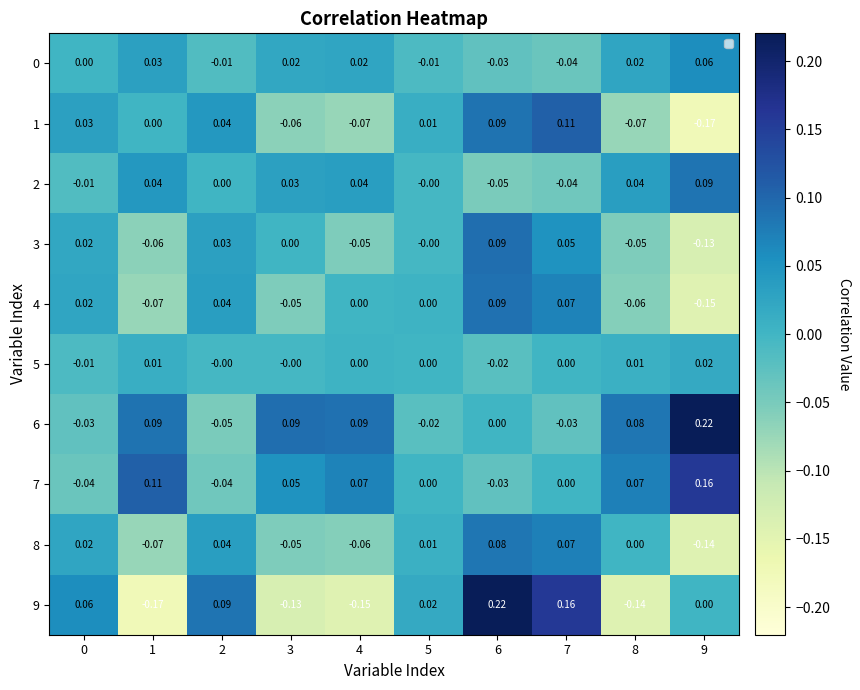

True or false: 8 has a value of 0.0 at 2.

True